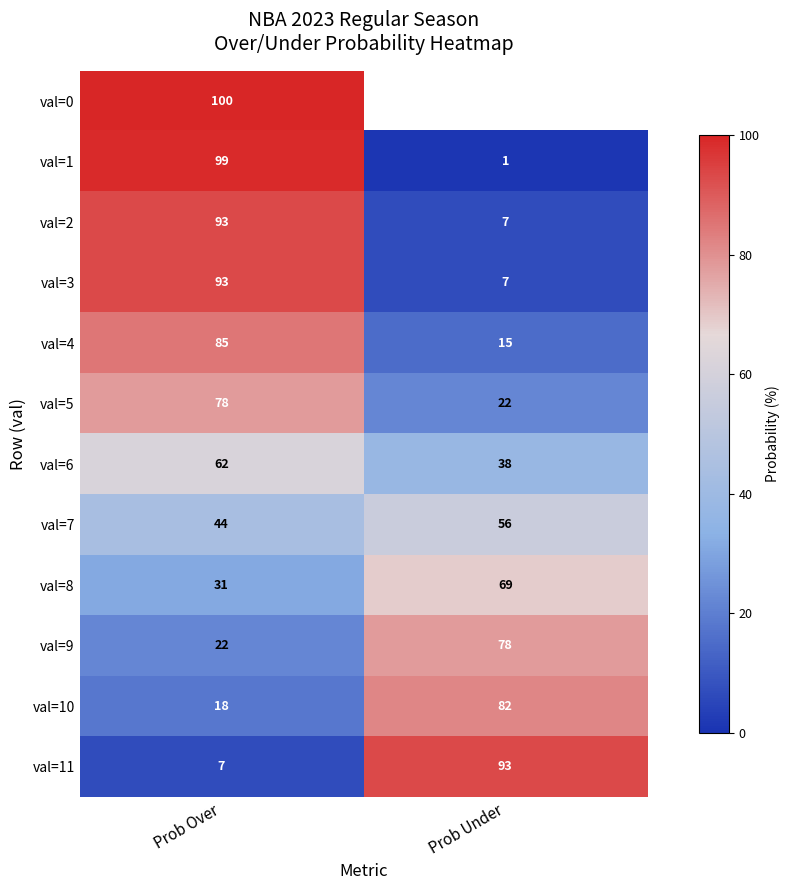

What is the sum of the val=6 values at Prob Under and Prob Over?

100